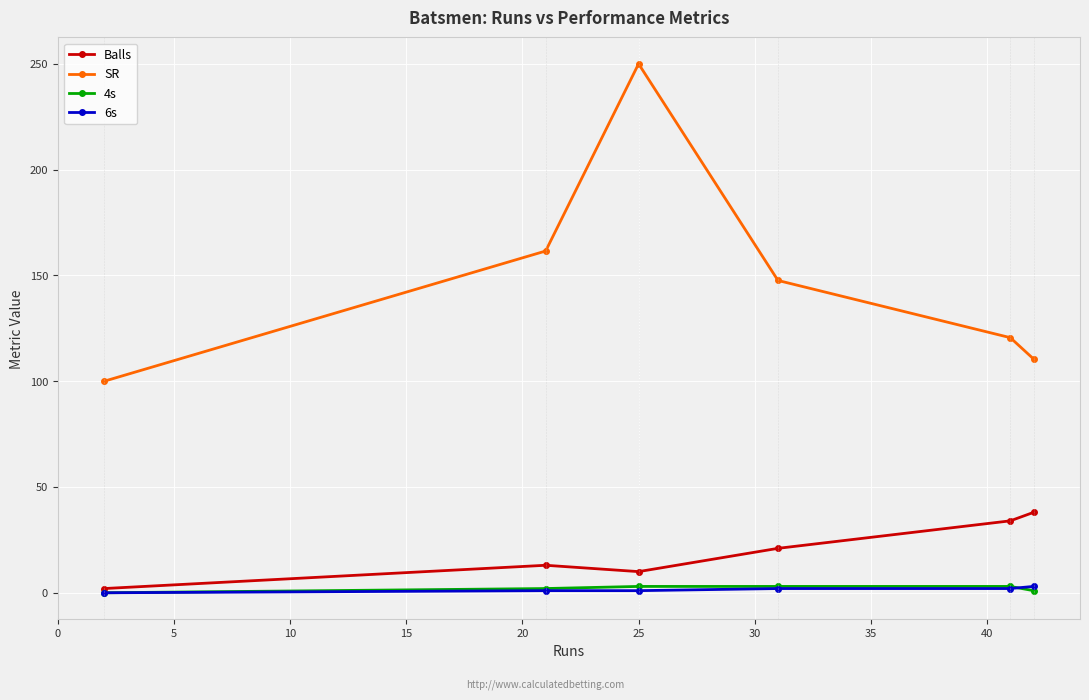

Which series has the largest total across all categories?

SR